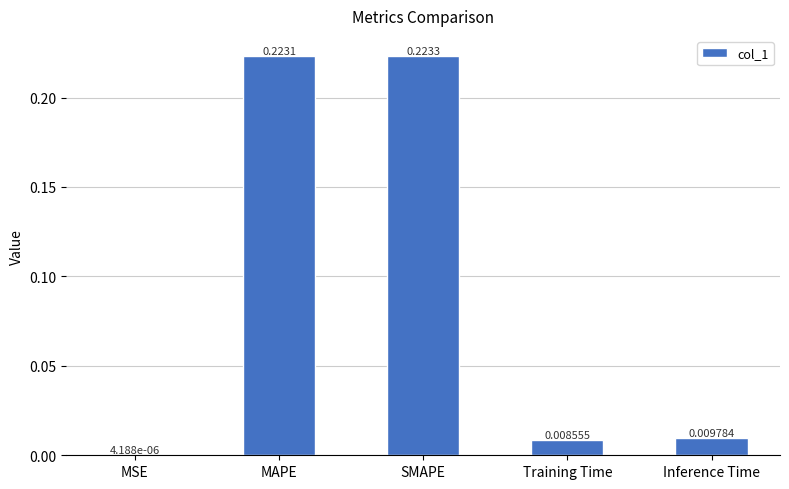

Which label corresponds to the largest value in the chart?

SMAPE